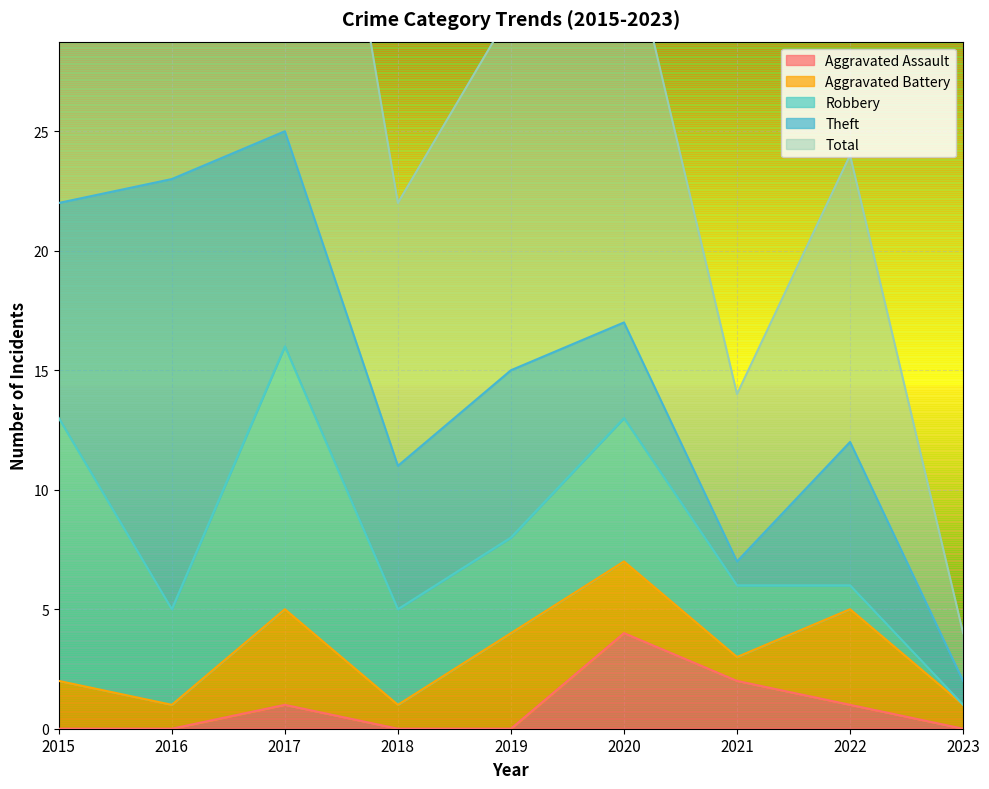

Is it true that Robbery equals 5 at 2015?

False